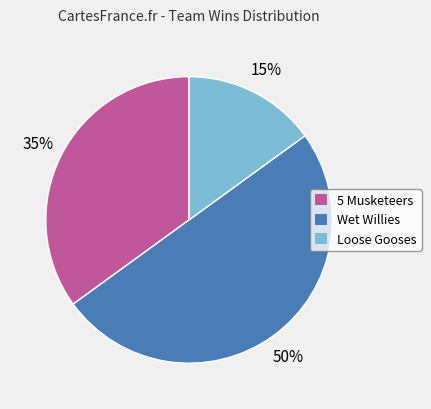

To the nearest percent, what is the difference between the largest and smallest slice percentages?

35%